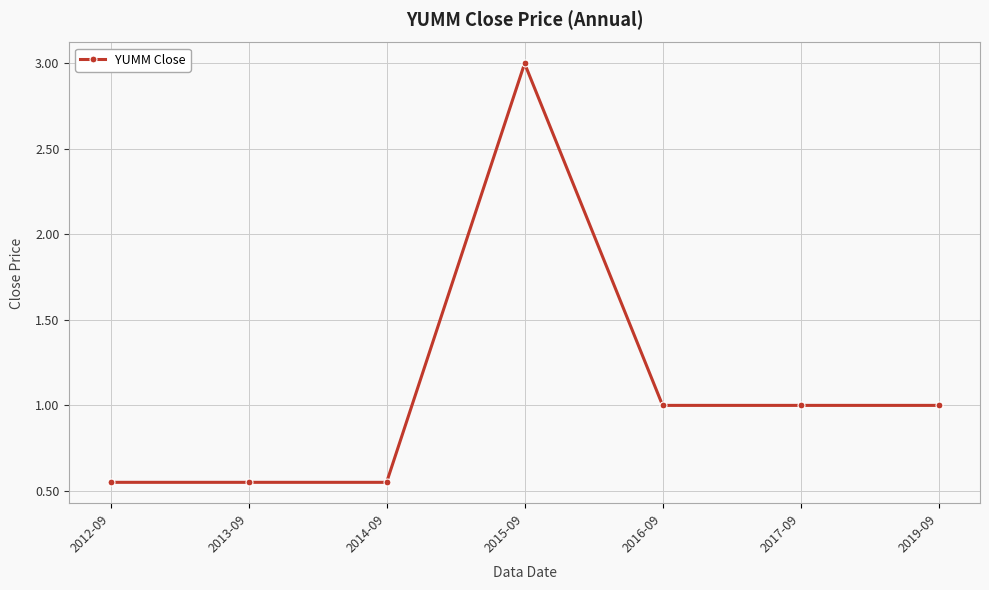

How many values are below 1?

3